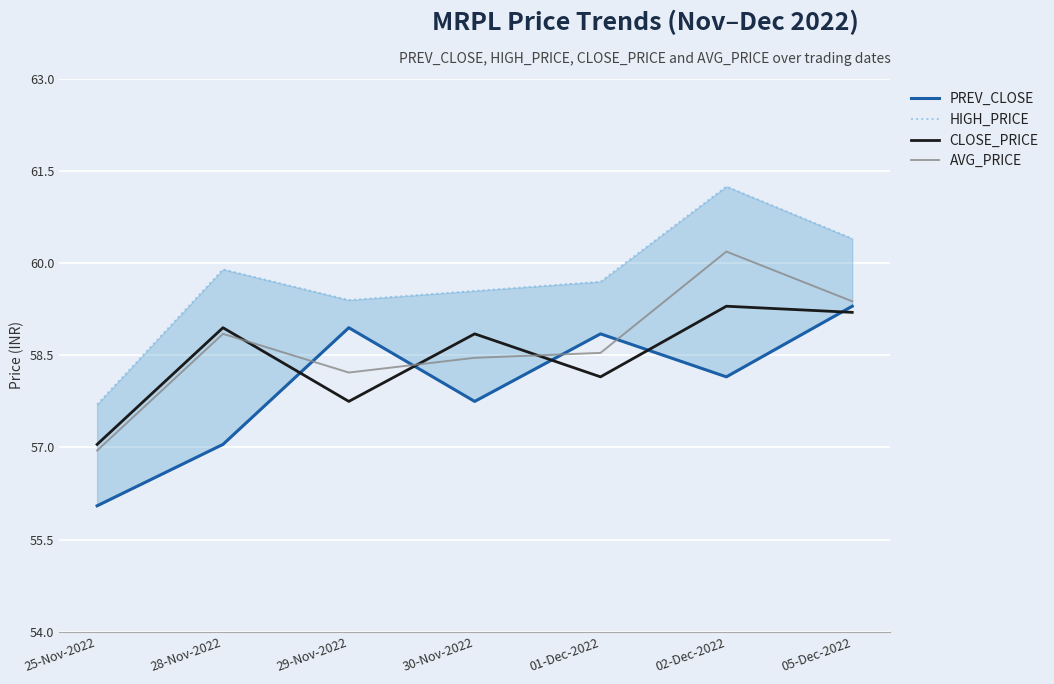

How many times do AVG_PRICE and CLOSE_PRICE cross each other?

3